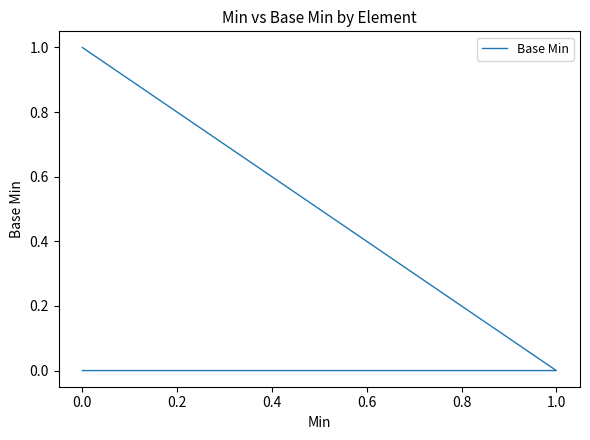

Count the values in the range 0 to 1.

5